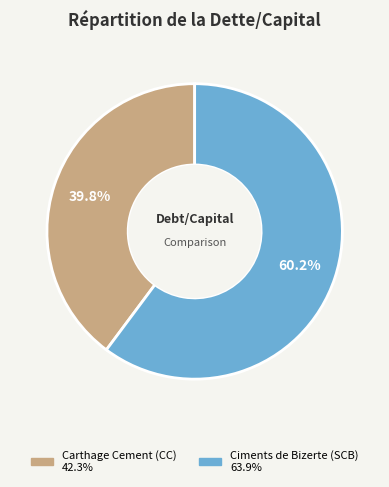

Is there any slice that represents more than half of the pie?

Yes